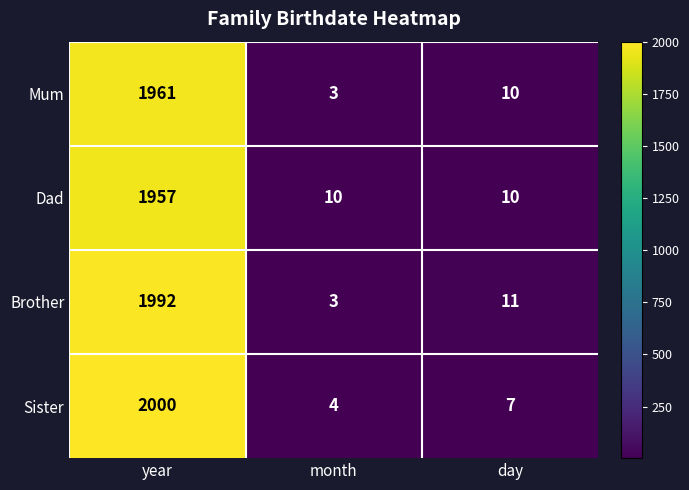

What is the difference between the Mum values at day and month?

7